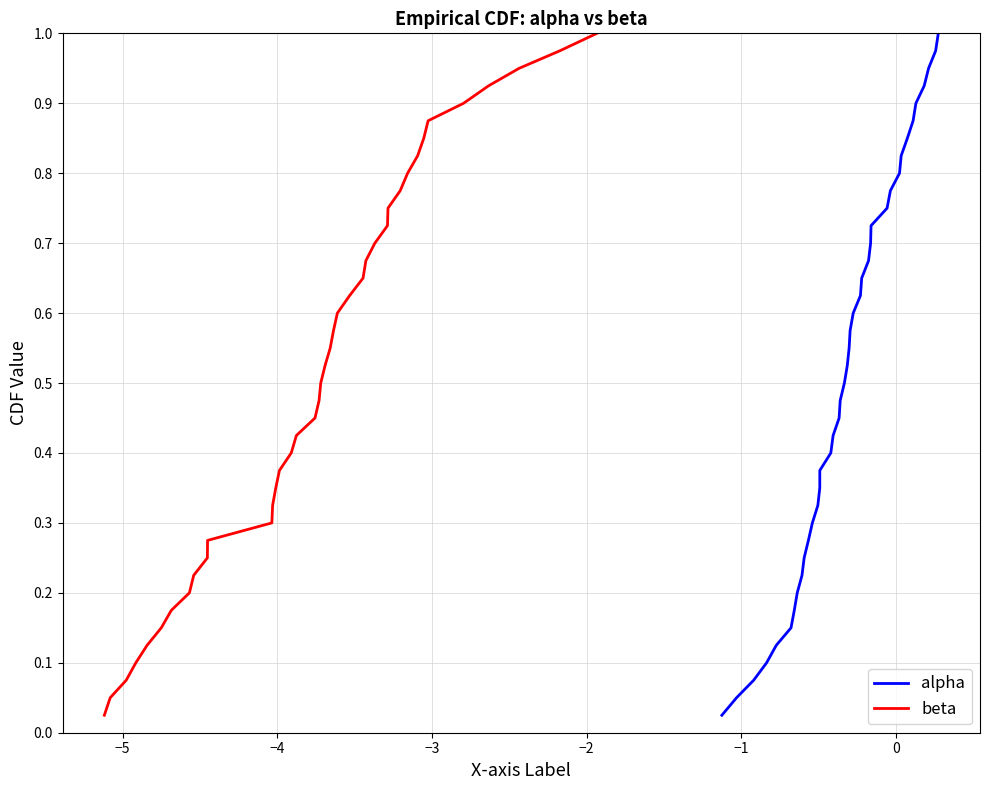

List the series in order of their peak value, highest first.

alpha, beta